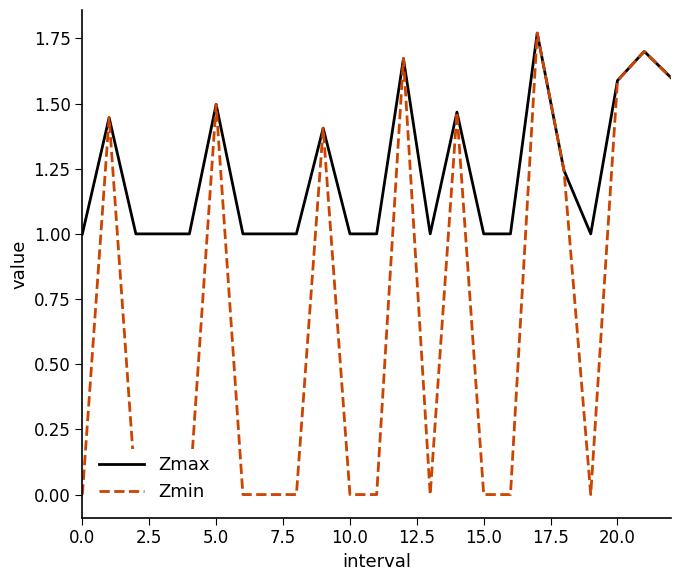

The Zmax series shows 1.0 at 0.0. True or false?

True